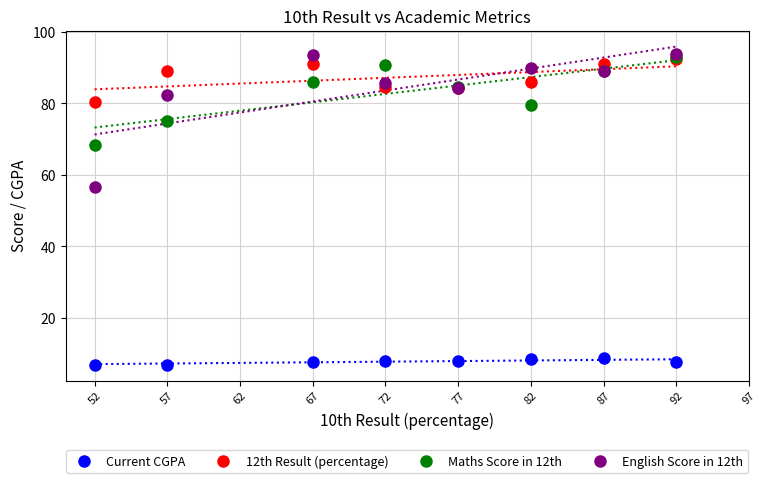

List the labels in order of Maths Score in 12th value, smallest first.

52, 57, 62, 82, 77, 67, 87, 72, 92, 97